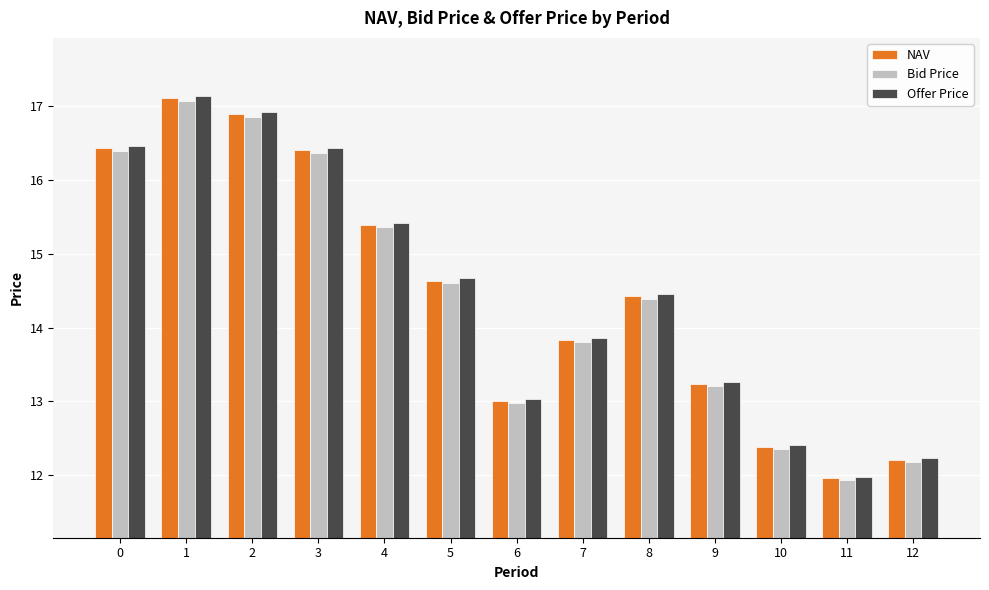

What is the difference between the maximum and second lowest values in the NAV series?

4.9